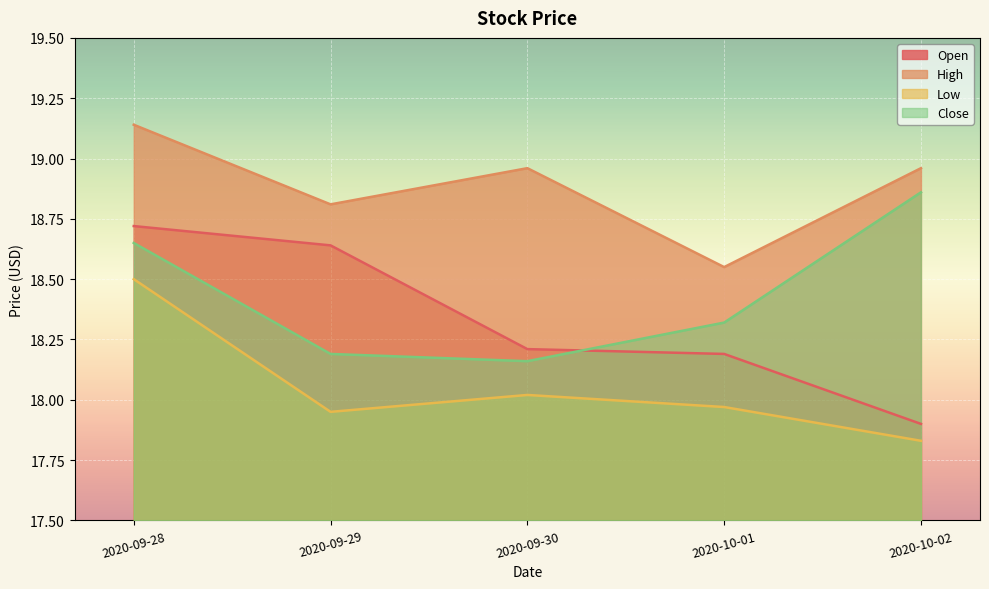

What is the difference between the High values at 2020-10-01 and 2020-10-02?

0.4